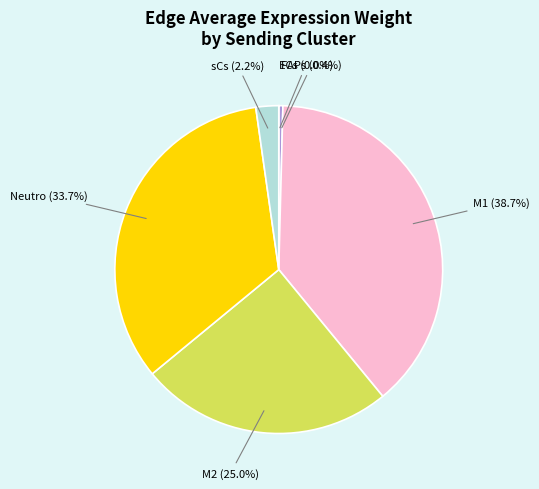

What is the ratio of the value at M2 to the value at Neutro?

0.7